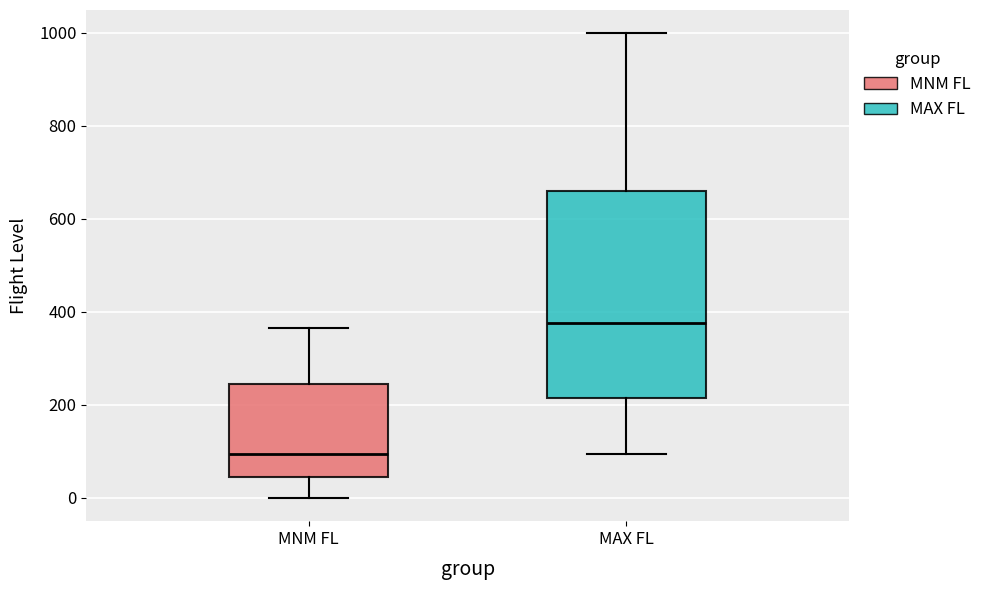

Where does the median line of the box for MAX FL sit on the y-axis? The values are not printed on the chart, so give them approximately, as read against the axis.

380